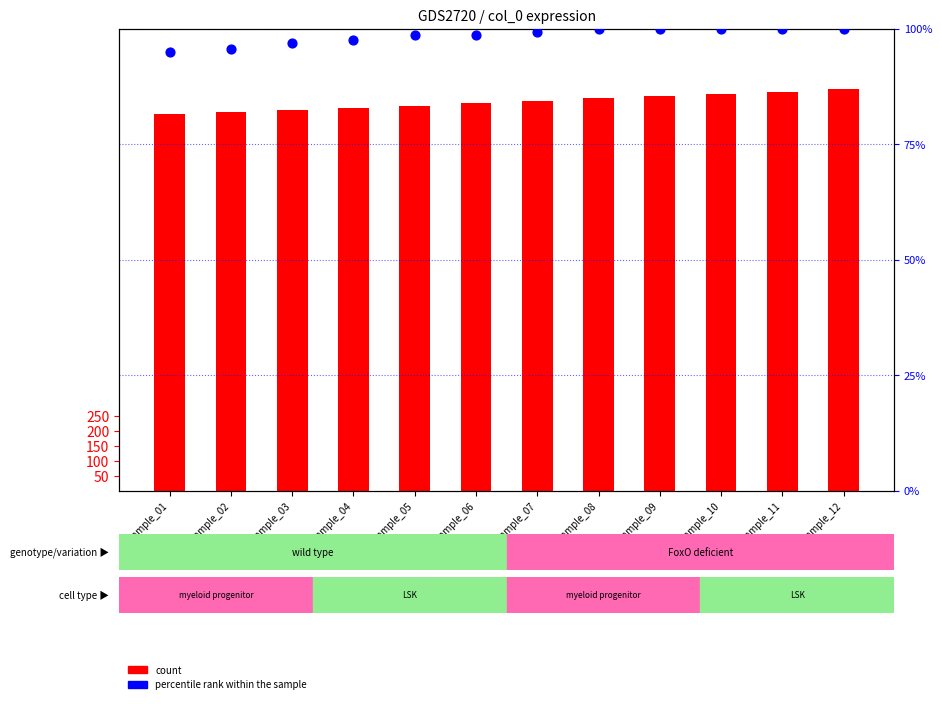

Which series has the largest total across all categories?

count